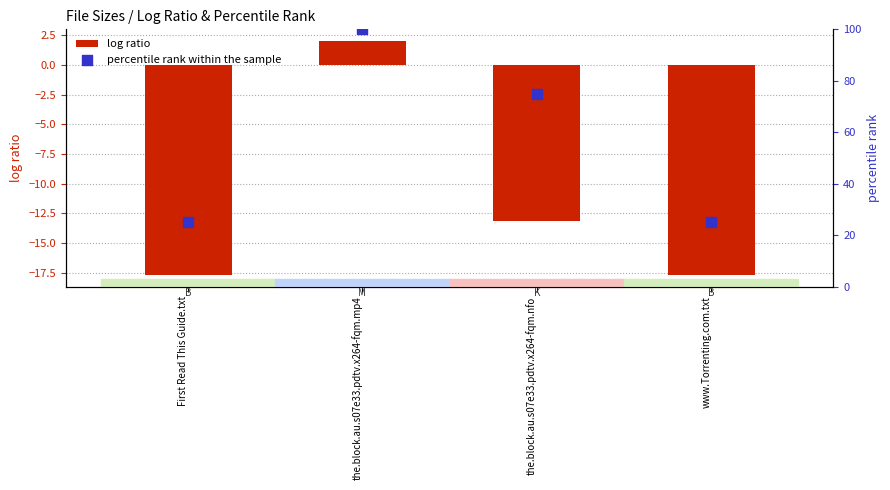

At which category is the sum across all series the highest?

the.block.au.s07e33.pdtv.x264-fqm.mp4